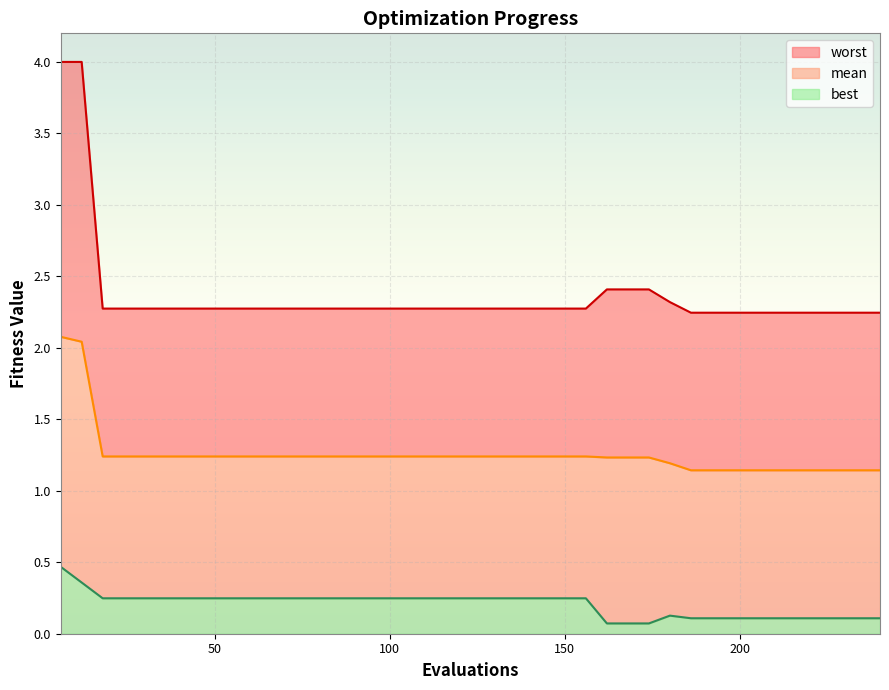

True or false: best and mean intersect in this chart.

False